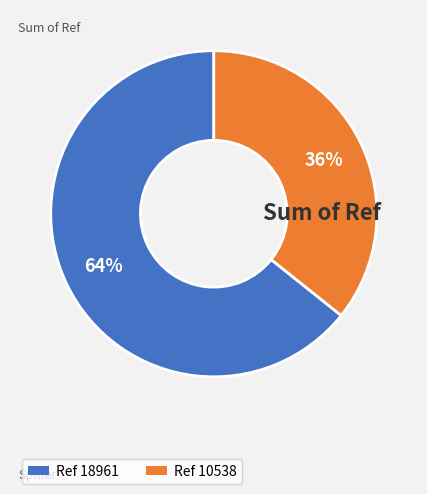

Is there a majority slice in this chart?

Yes